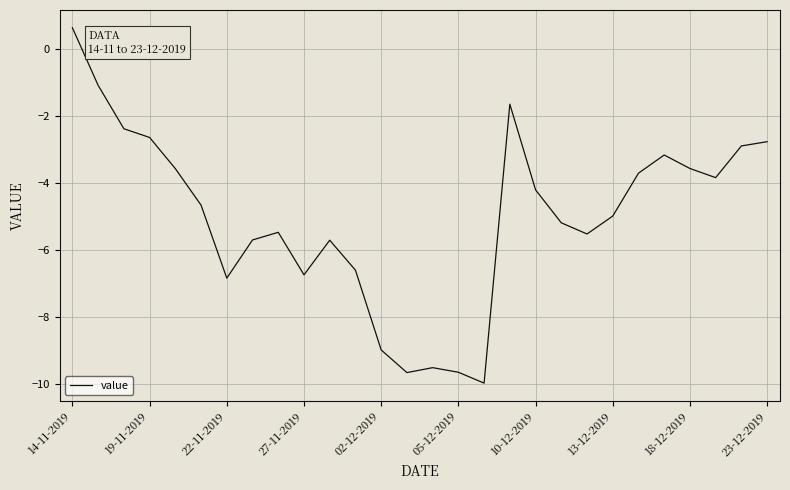

What is the smallest value displayed?

-10.0